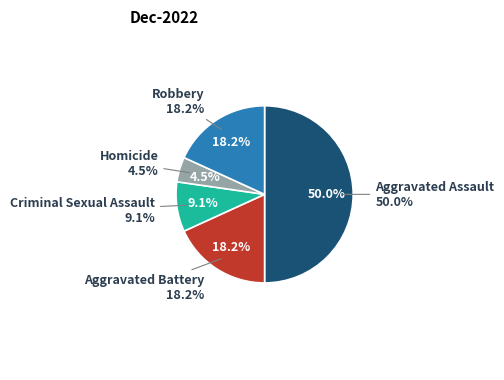

Is there a majority slice in this chart?

No